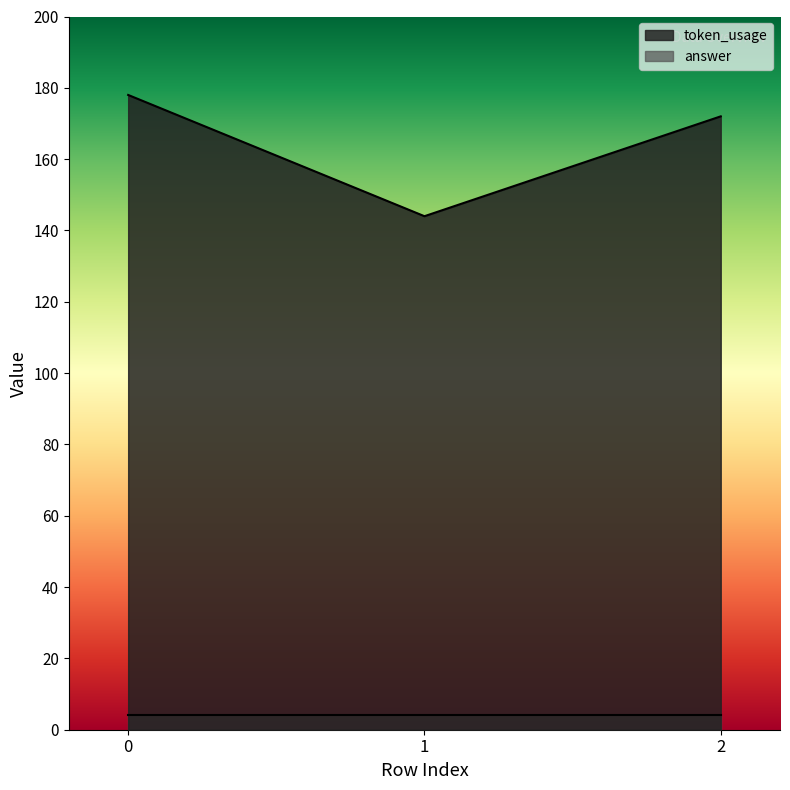

At which category does the chart reach its minimum across all series?

1